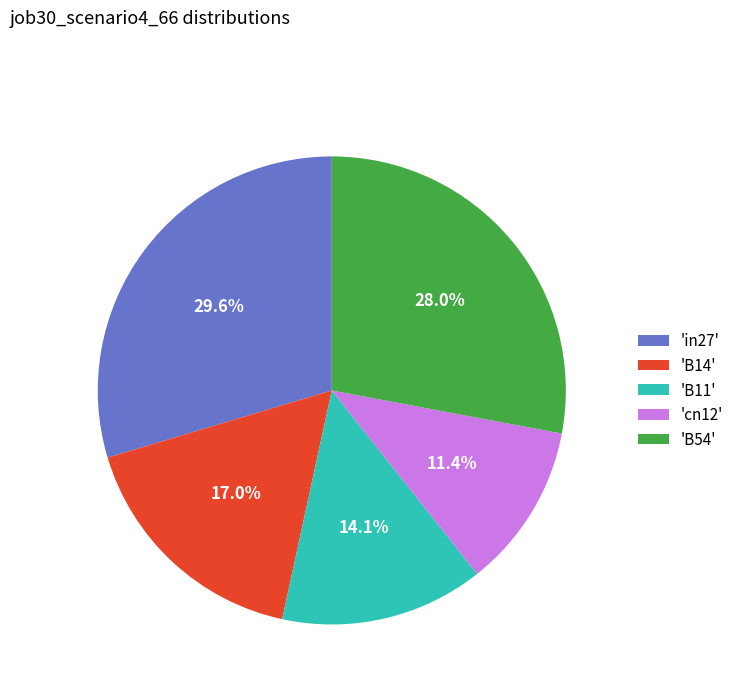

What percentage is NOT represented by 'cn12'?

88.6%